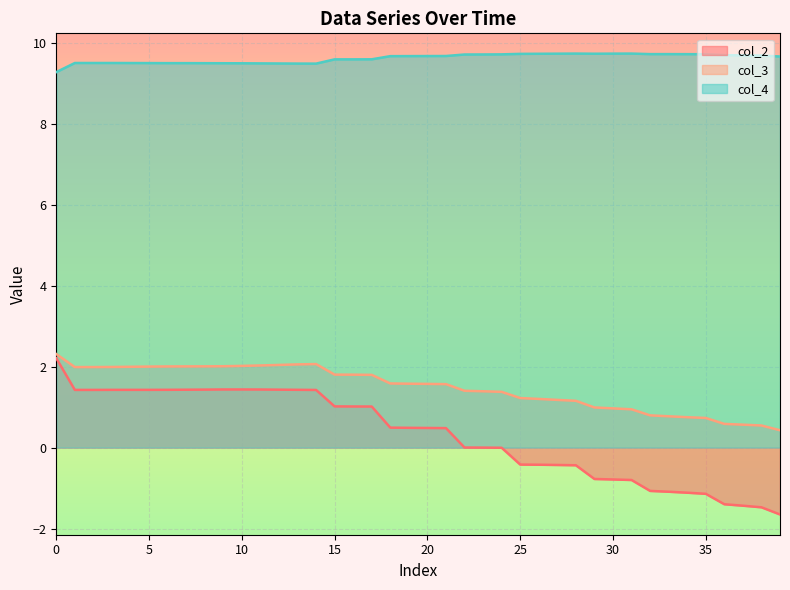

True or false: col_3 and col_2 intersect in this chart.

False